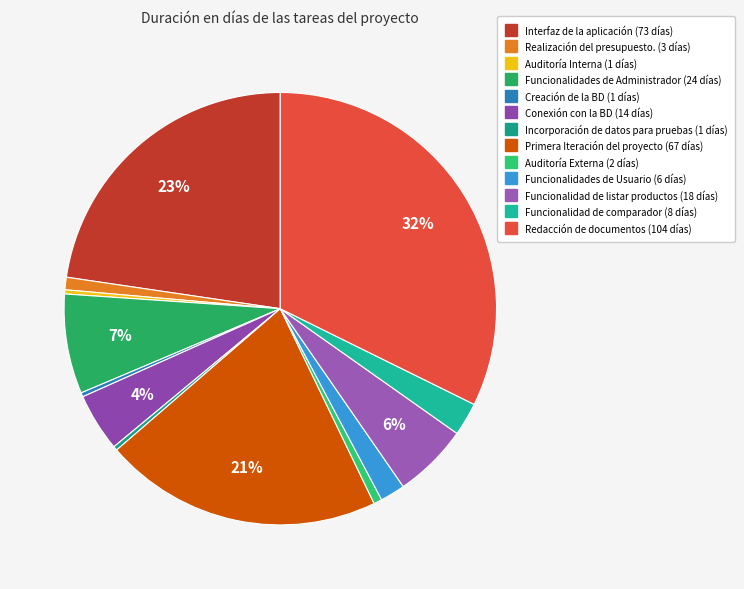

Is Funcionalidad de listar productos the majority of the pie?

No